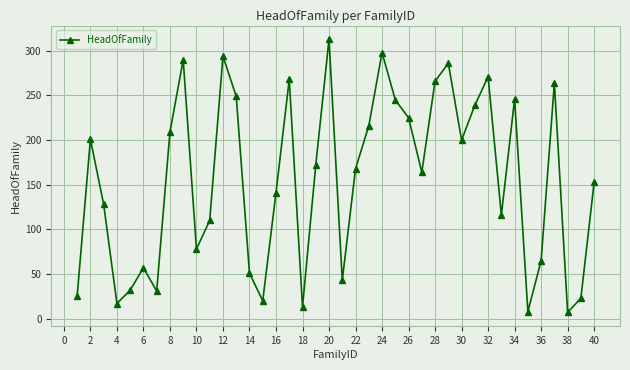

What is the value of the 26th point from the left?

225